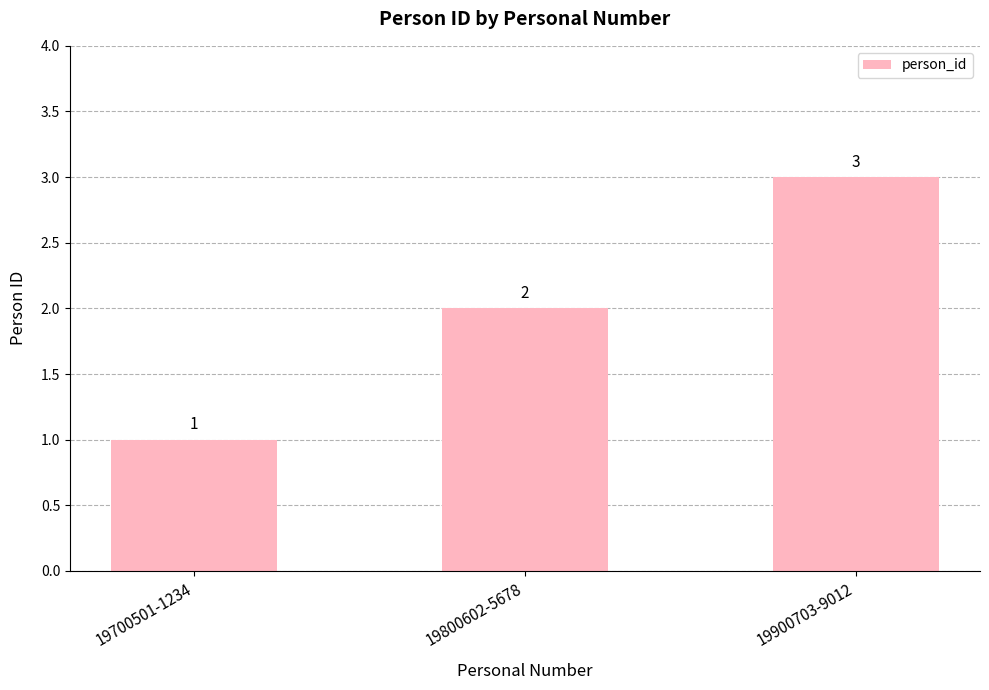

How many bars are there in total?

3